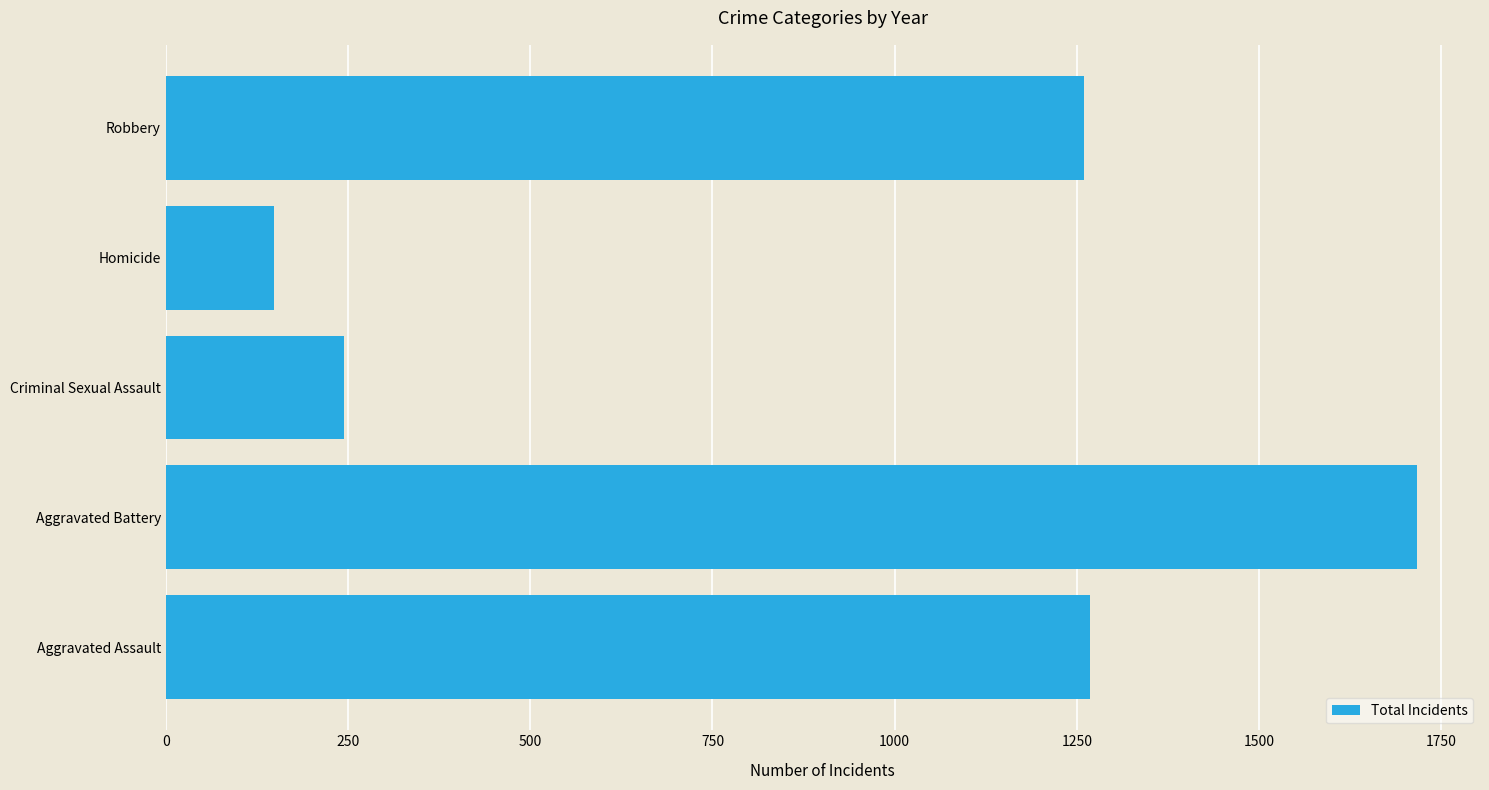

How many series are shown in this chart?

1